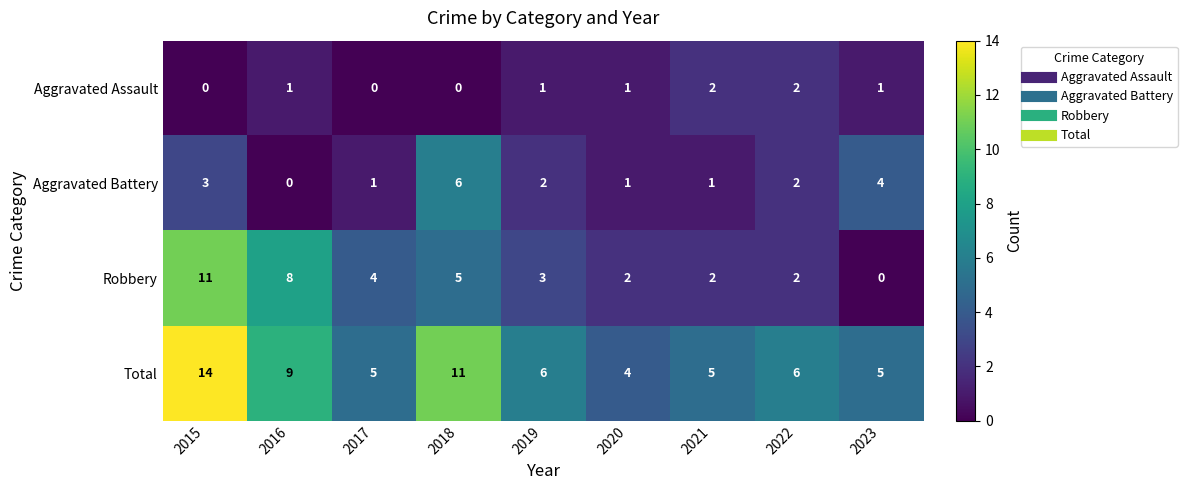

Count the number of categories in the chart.

9